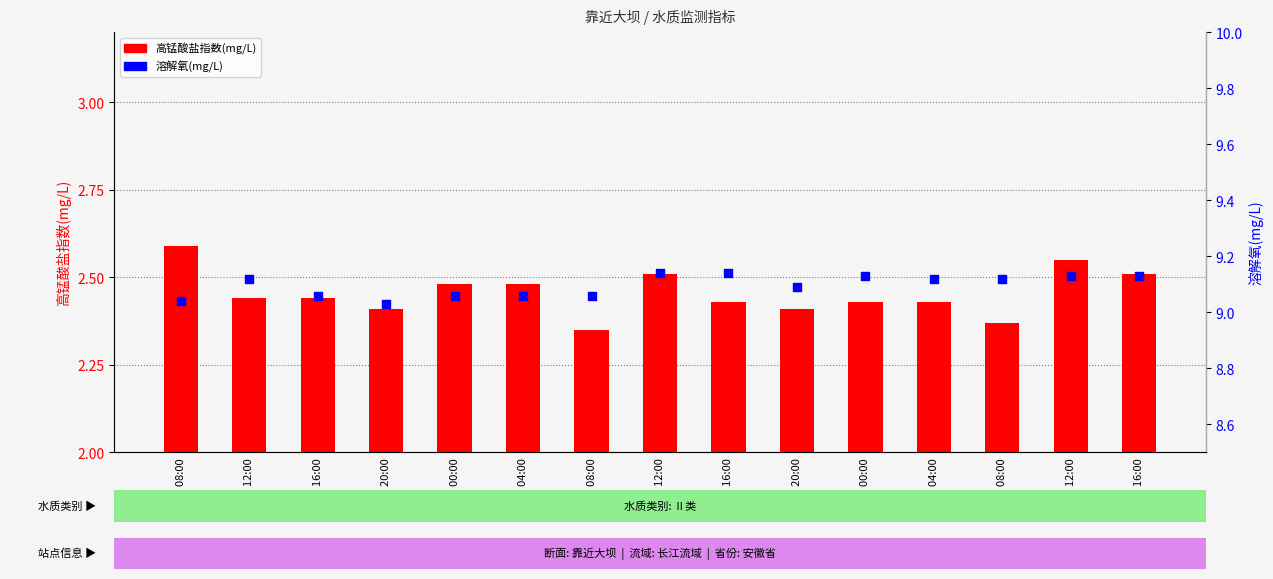

Which series reaches the maximum Y coordinate?

溶解氧(mg/L)